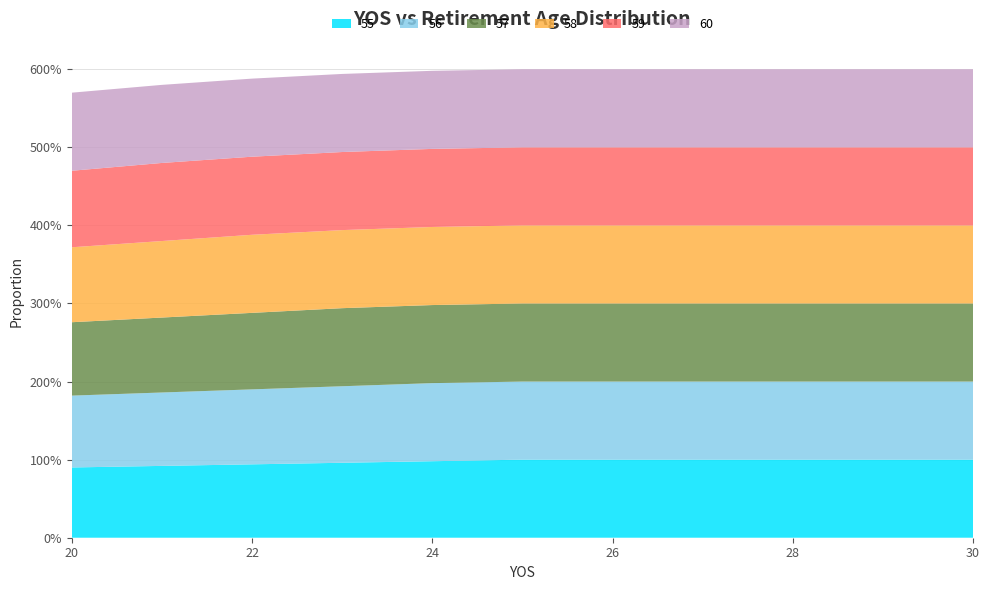

Reading left to right, what are all the values shown in this chart?

55: 20=0.9	21=0.9	22=0.9	23=1.0	24=1.0	25=1.0	26=1.0	27=1.0	28=1.0	29=1.0	30=1.0
56: 20=0.9	21=0.9	22=1.0	23=1.0	24=1.0	25=1.0	26=1.0	27=1.0	28=1.0	29=1.0	30=1.0
57: 20=0.9	21=1.0	22=1.0	23=1.0	24=1.0	25=1.0	26=1.0	27=1.0	28=1.0	29=1.0	30=1.0
58: 20=1.0	21=1.0	22=1.0	23=1.0	24=1.0	25=1.0	26=1.0	27=1.0	28=1.0	29=1.0	30=1.0
59: 20=1.0	21=1.0	22=1.0	23=1.0	24=1.0	25=1.0	26=1.0	27=1.0	28=1.0	29=1.0	30=1.0
60: 20=1.0	21=1.0	22=1.0	23=1.0	24=1.0	25=1.0	26=1.0	27=1.0	28=1.0	29=1.0	30=1.0